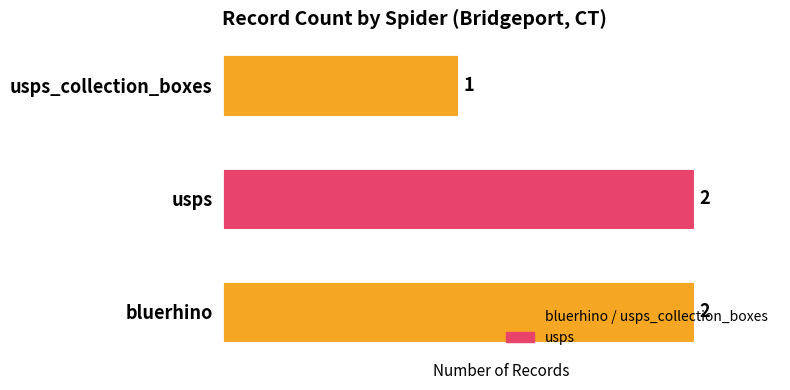

The value at usps_collection_boxes is 2. True or false?

False